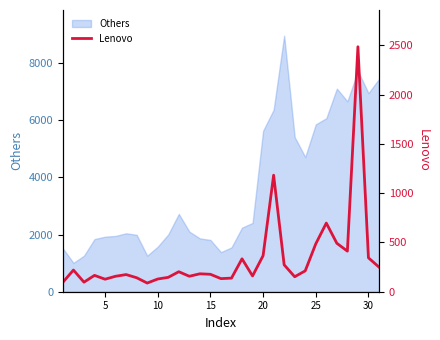

The value of Others at 25 is 5854. True or false?

True